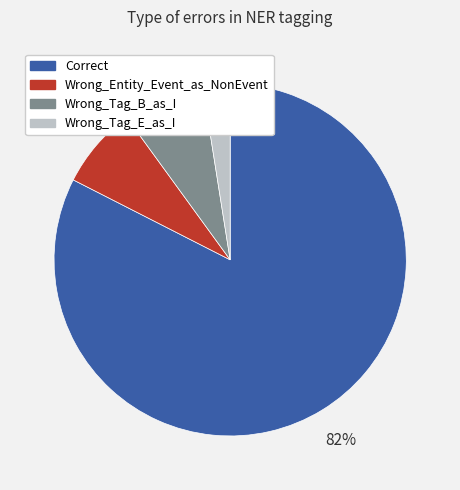

Count the number of slices in the pie.

4